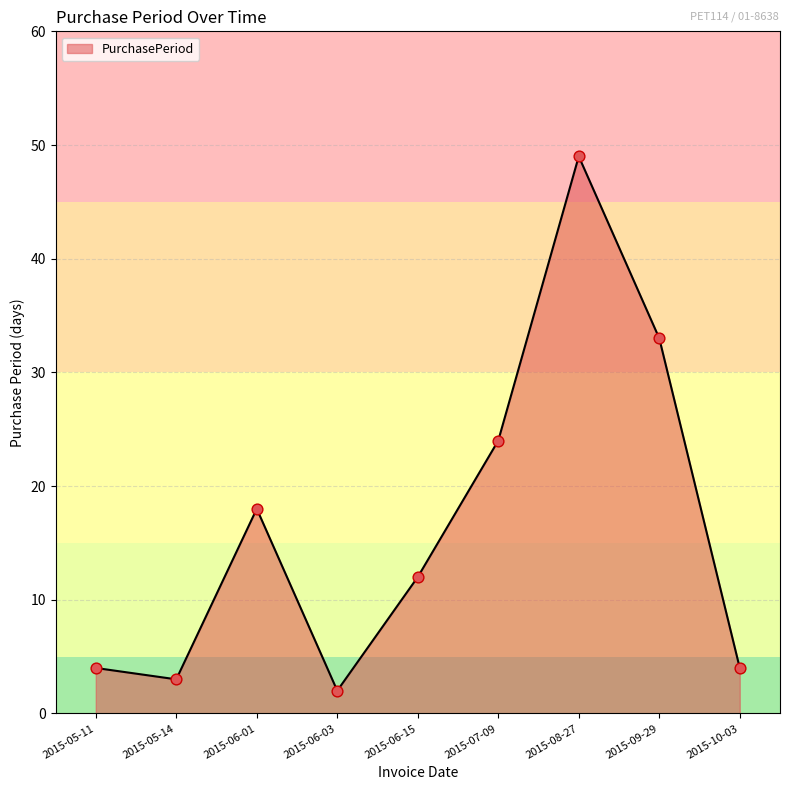

What is the change in value from 2015-06-01 to 2015-08-27?

+31